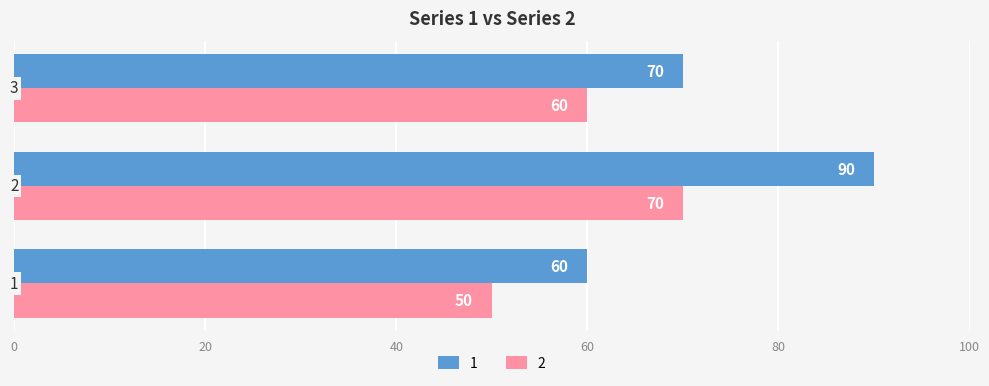

List the series in order of their overall mean, highest first.

1, 2